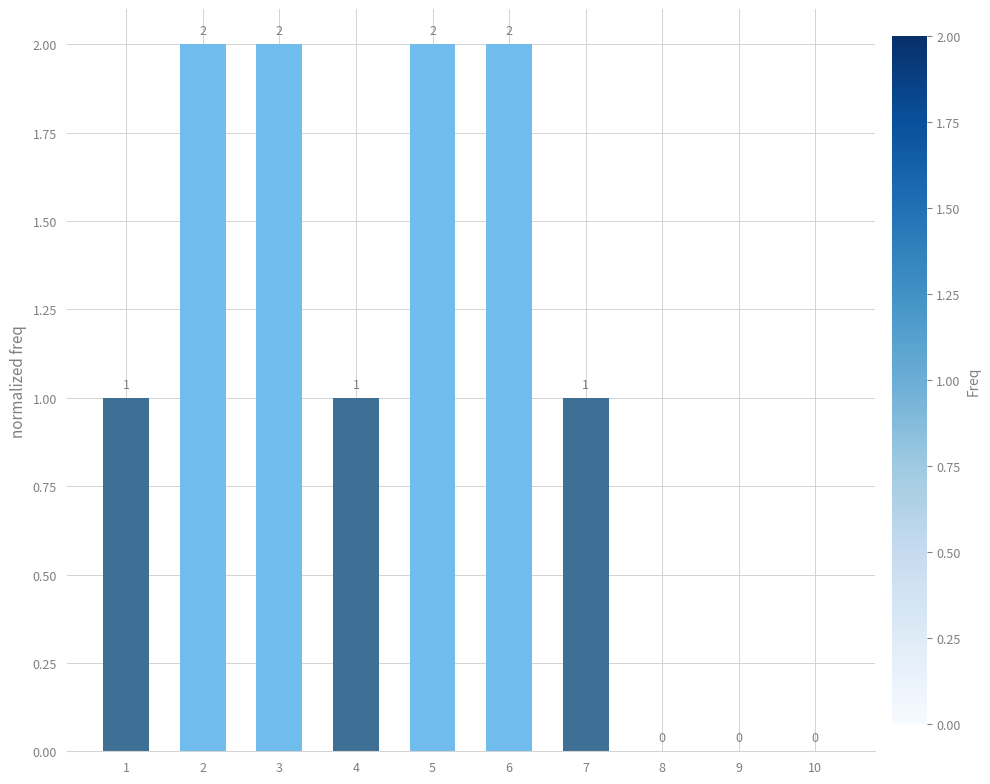

Between 10 and 5, which is larger?

5